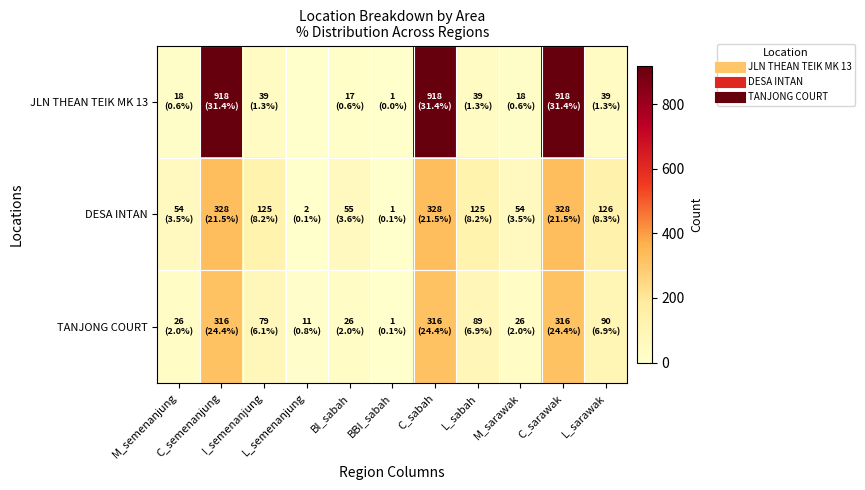

At how many categories does at least one series exceed 174?

3